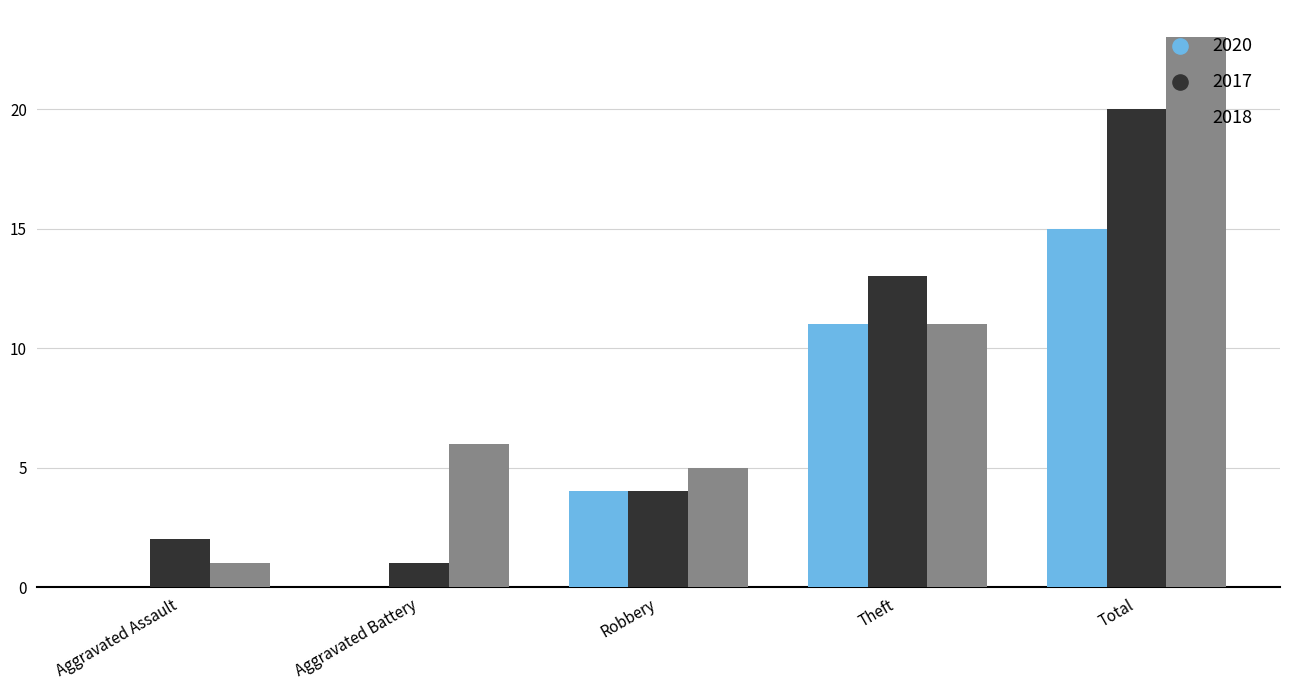

Between Robbery and Theft, which series saw the biggest shift?

2017